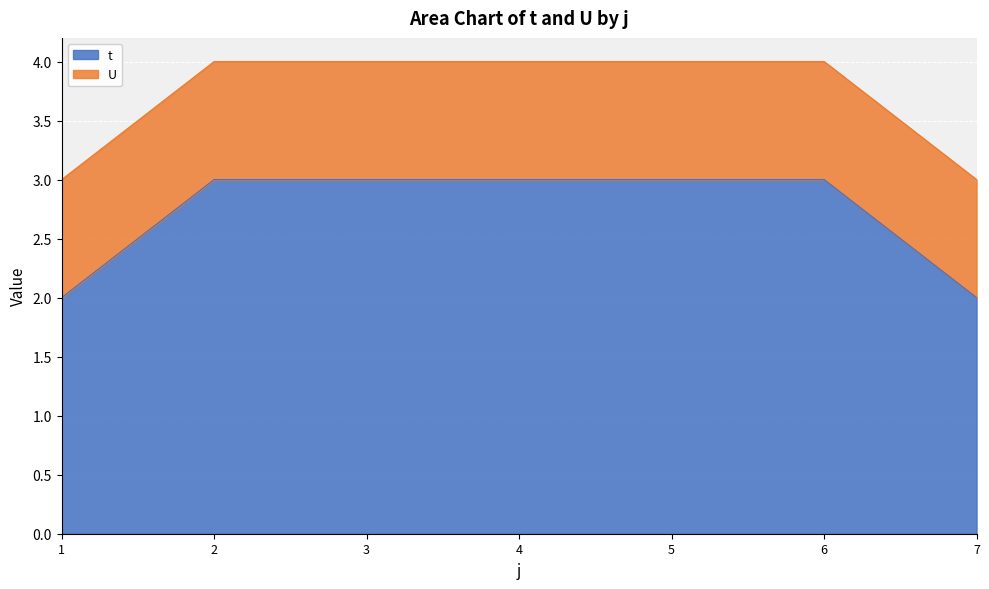

What is the total value across all series at 7?

3